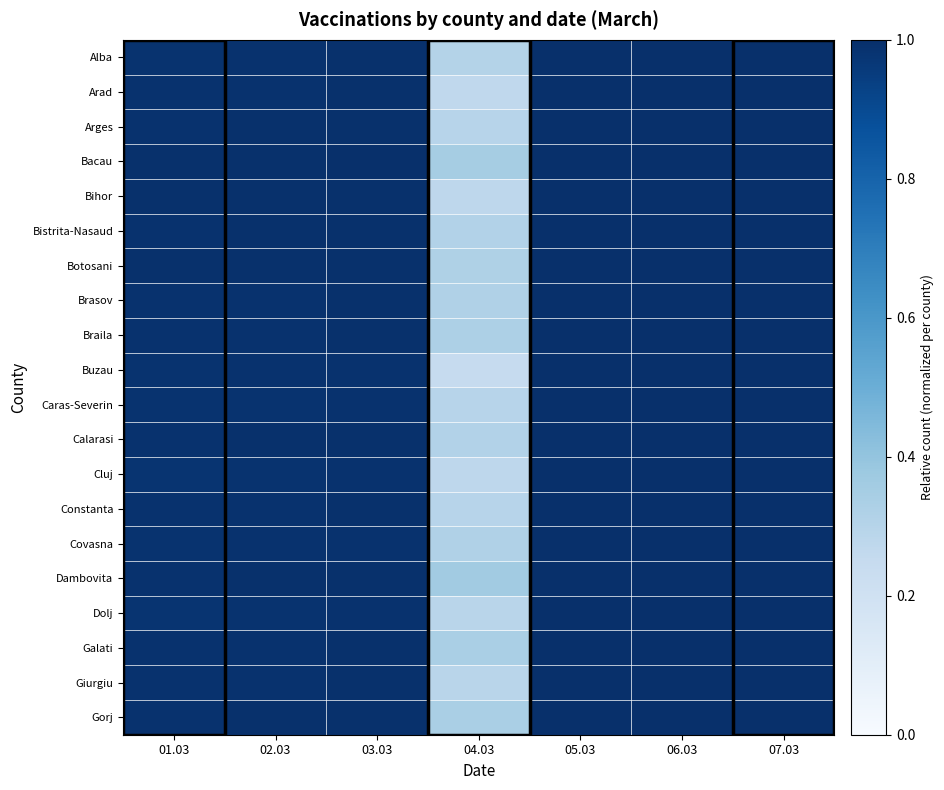

At how many categories does at least one series exceed 0?

7